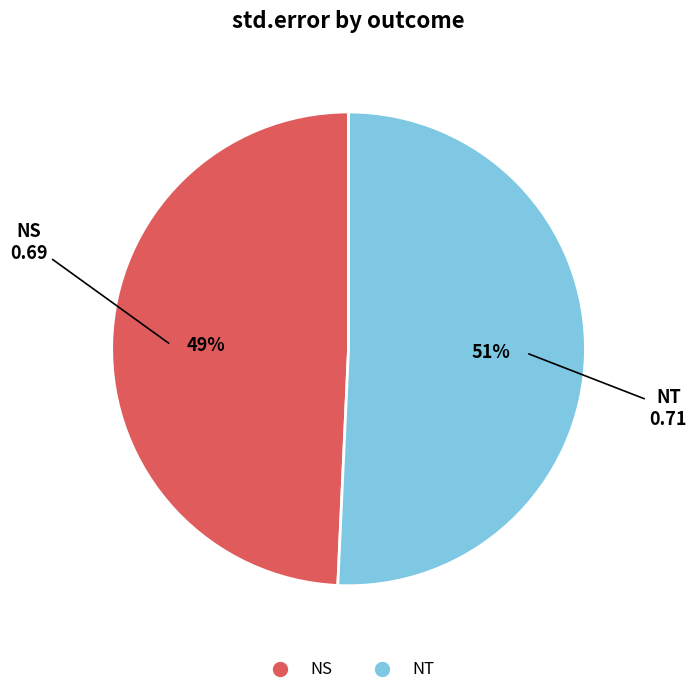

Combined, do NS and NT account for over 50%?

Yes